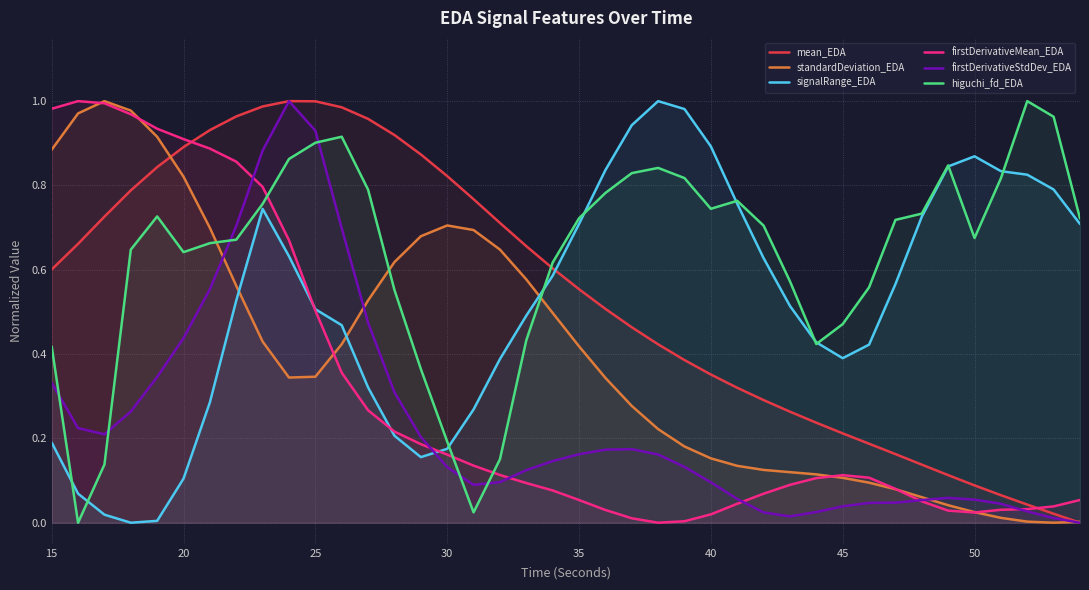

The value of standardDeviation_EDA at 35 is 0.6. True or false?

False